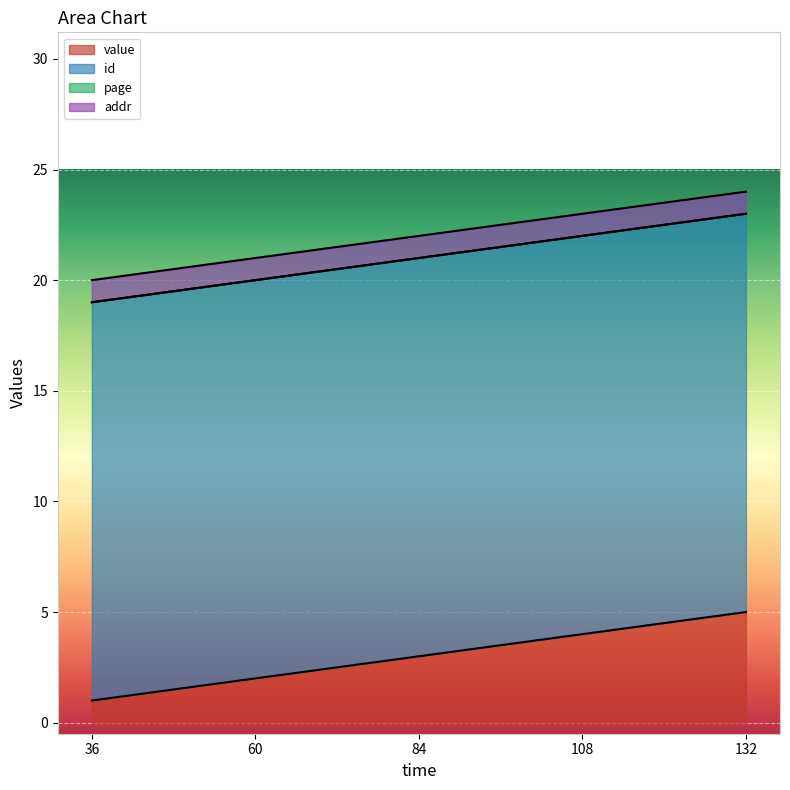

Between 60 and 108, which is larger?

108